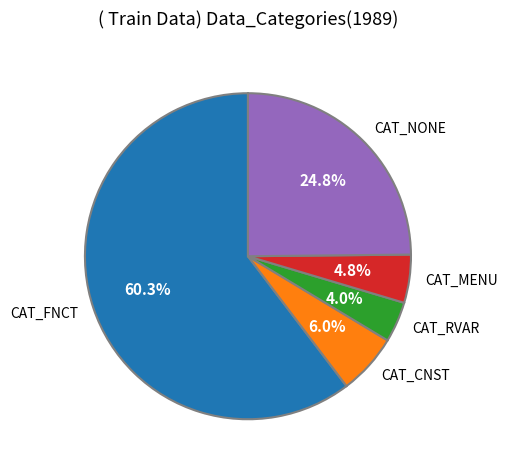

How many segments does this pie chart have?

5